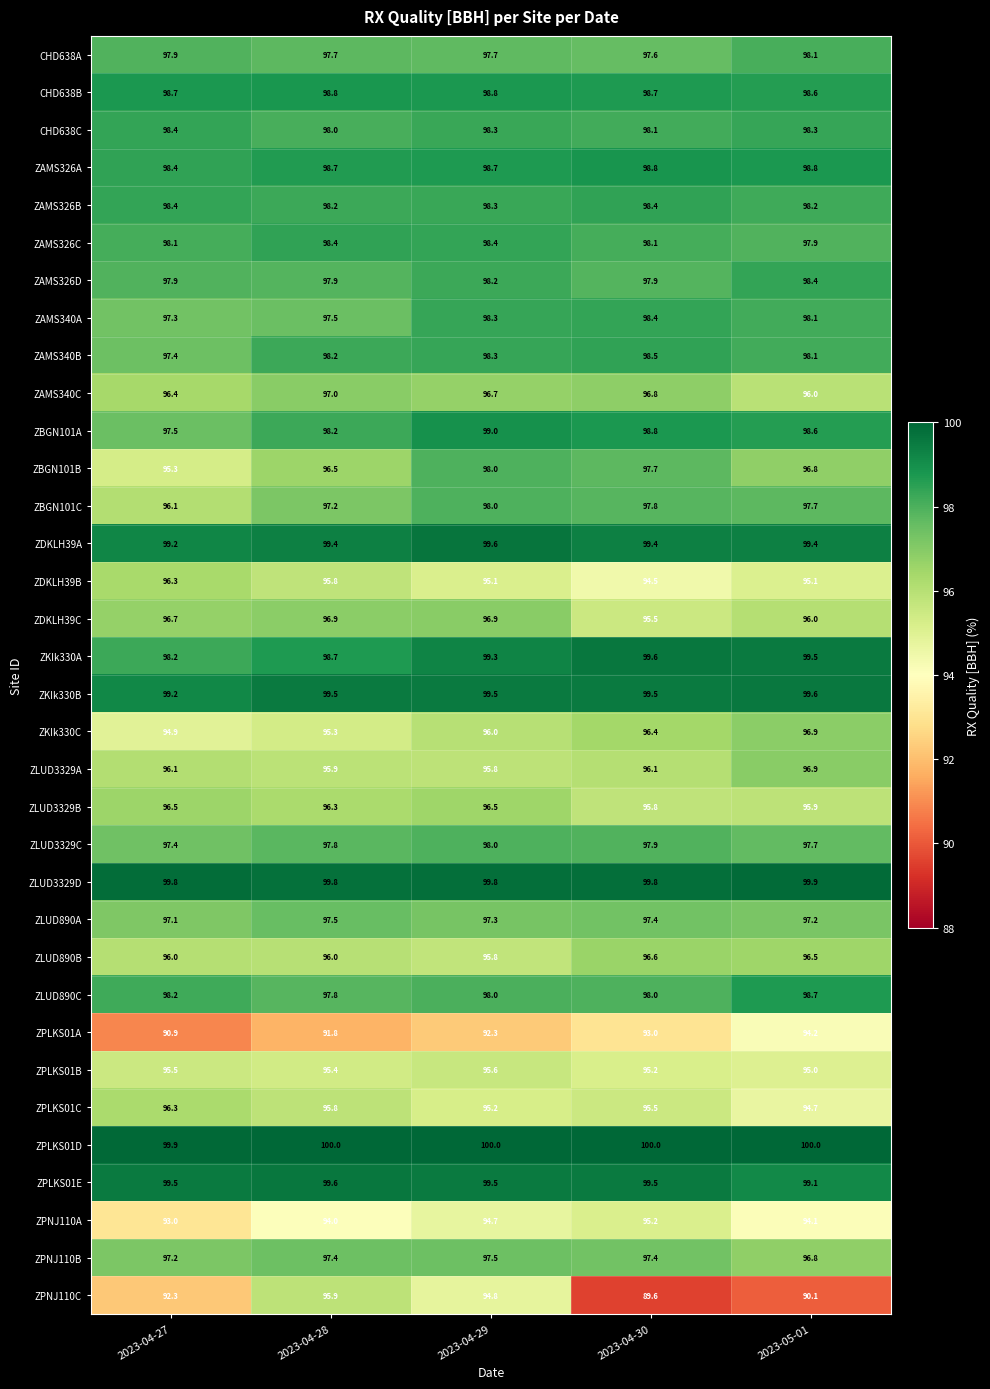

Which series has the largest total across all categories?

ZPLKS01D